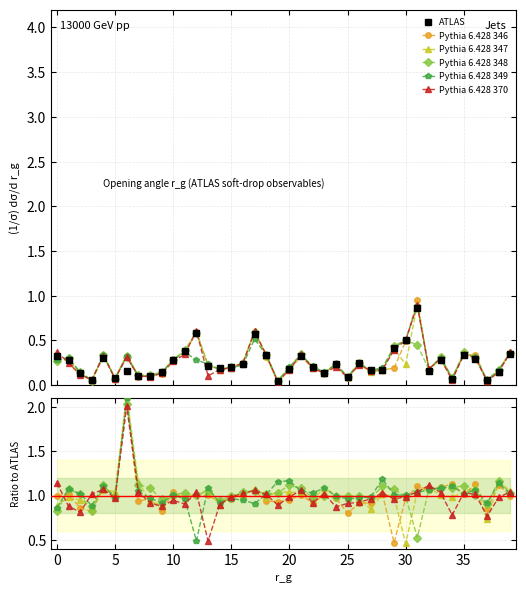

Is it true that Pythia 6.428 346 equals 1.1 at 31?

True